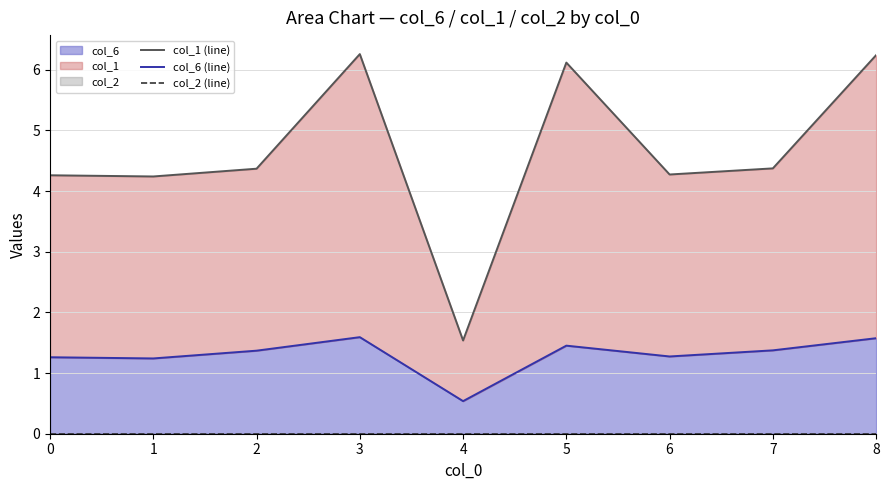

How many lines are shown in the chart?

3